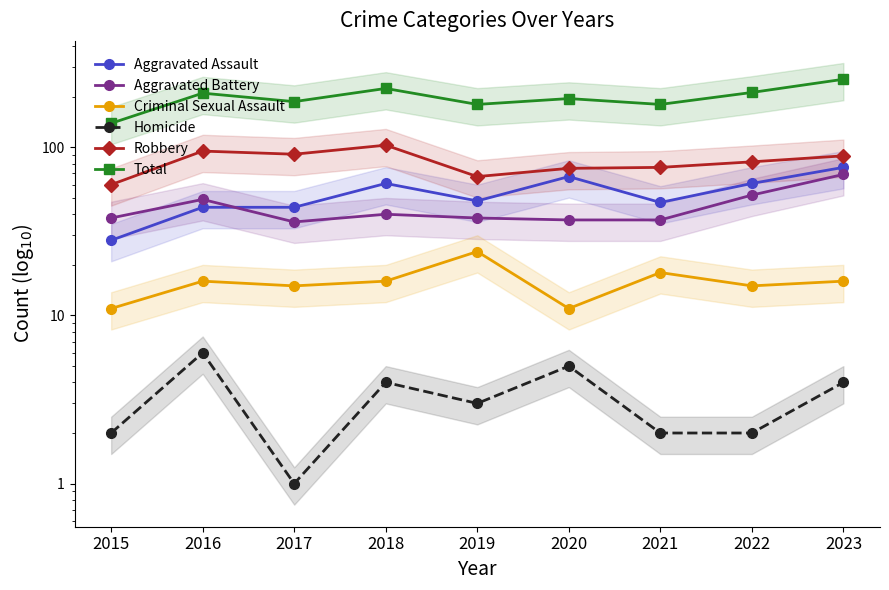

Is it true that Aggravated Assault equals 34 at 2018?

False